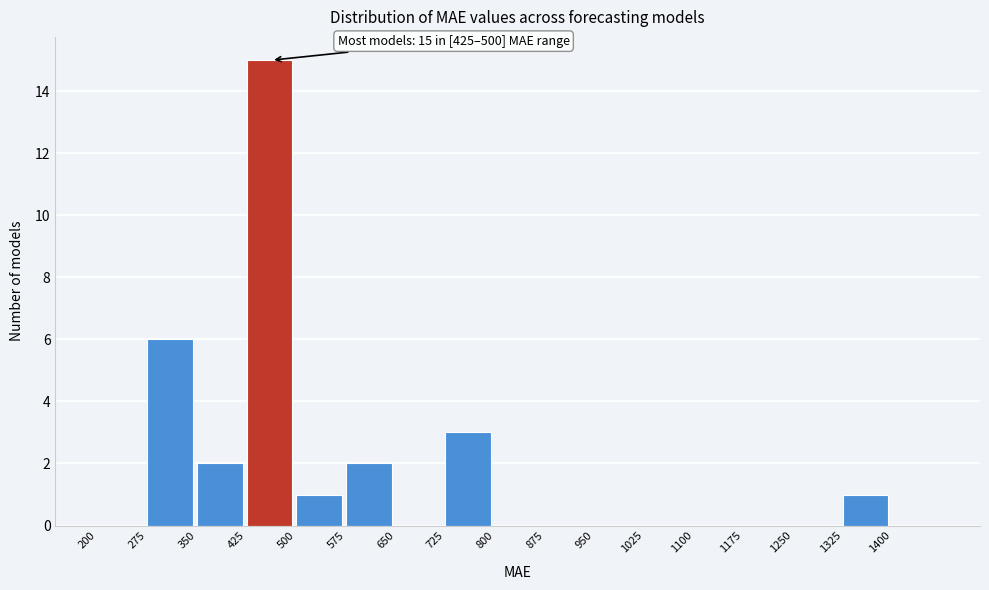

Which range on the x-axis has the tallest bar?

425 to 500